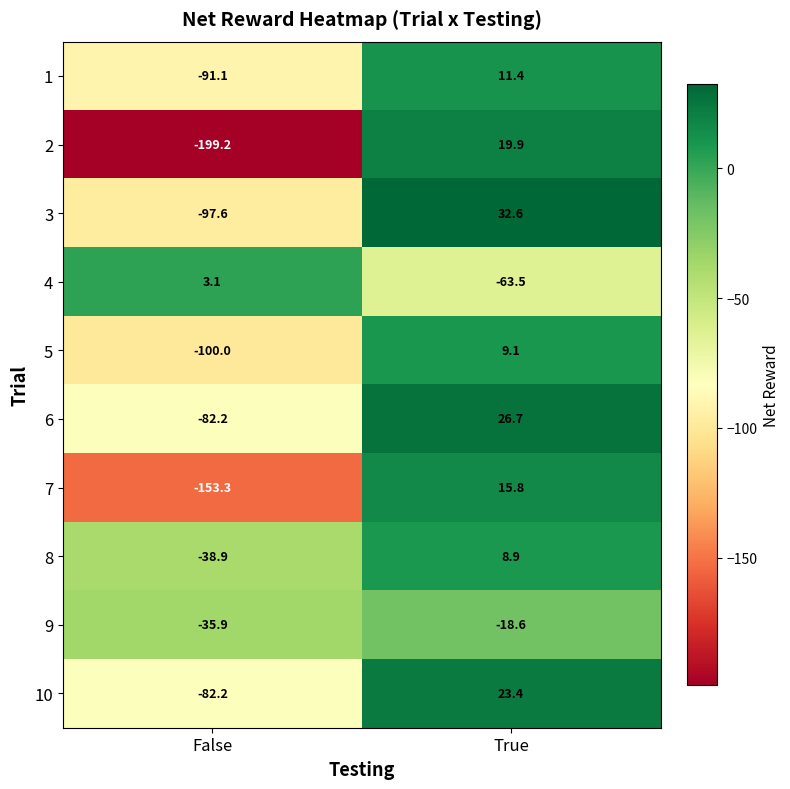

Is it true that 8 equals 8.9 at True?

True